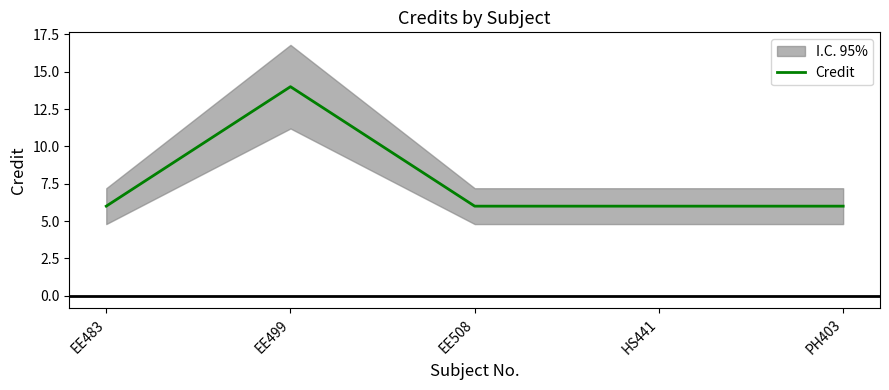

Which has a higher value, EE499 or PH403?

EE499